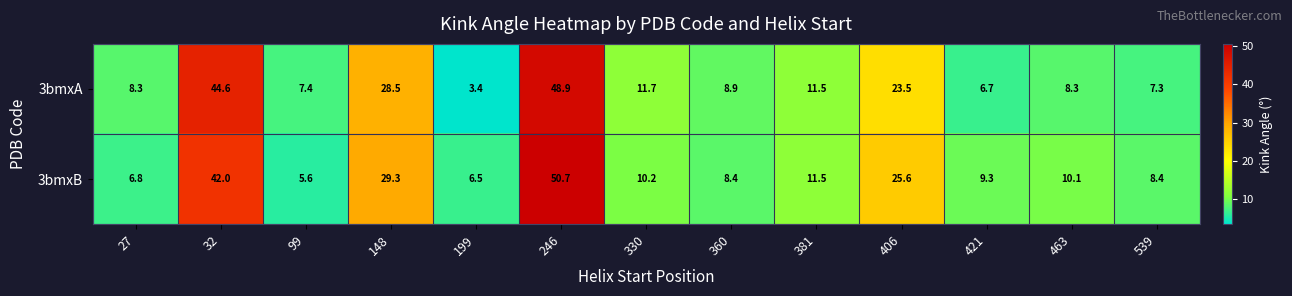

Is it true that 3bmxA equals 7.6 at 148?

False